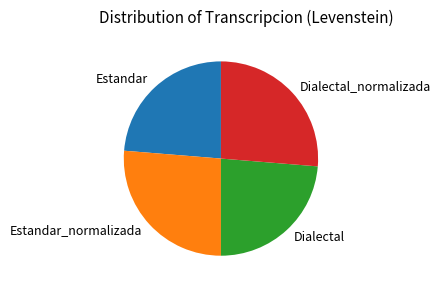

Count the number of slices in the pie.

4